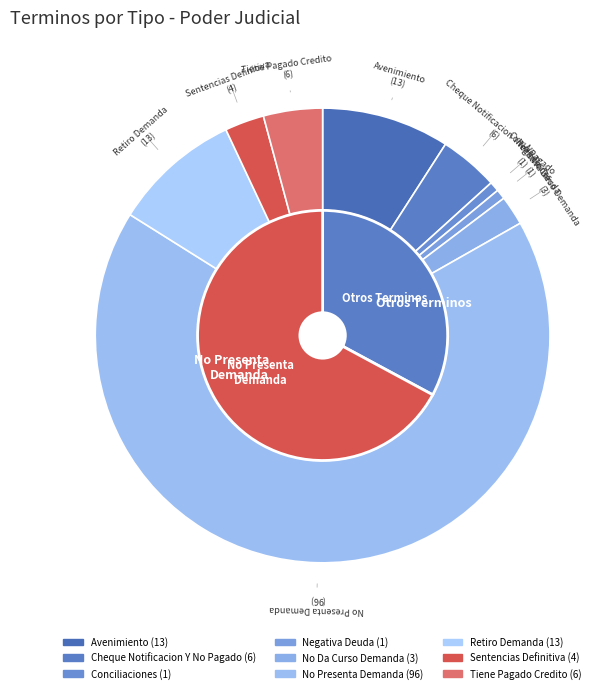

What is the ratio of the value at Retiro Demanda to the value at No Da Curso Demanda?

4.3